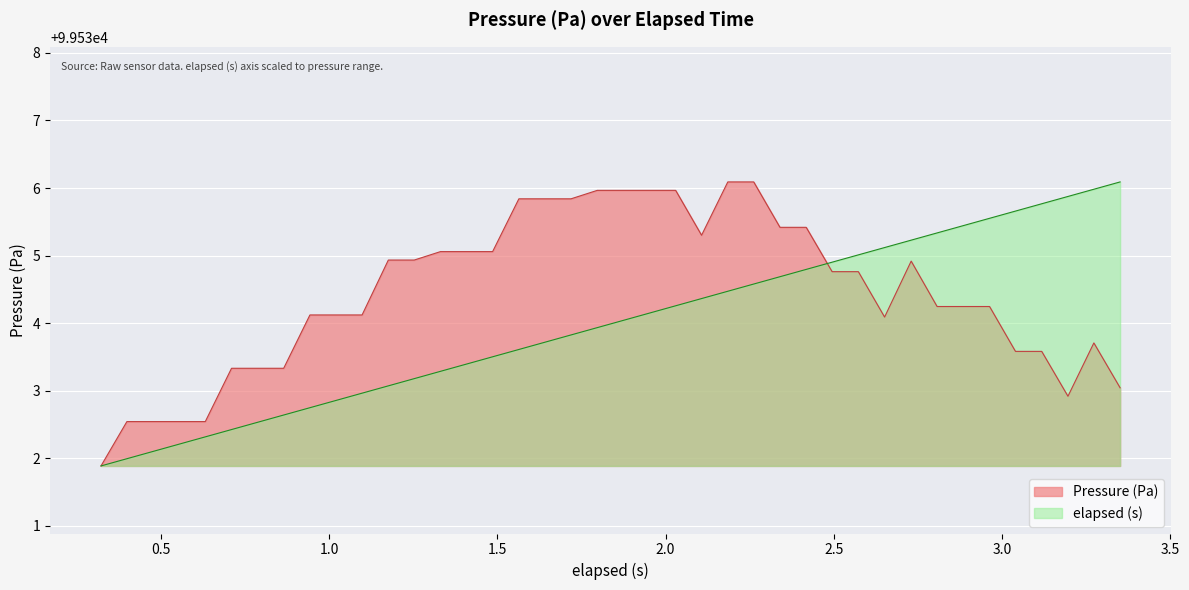

List the series in order of their peak value, lowest first.

Pressure (Pa), elapsed (s)